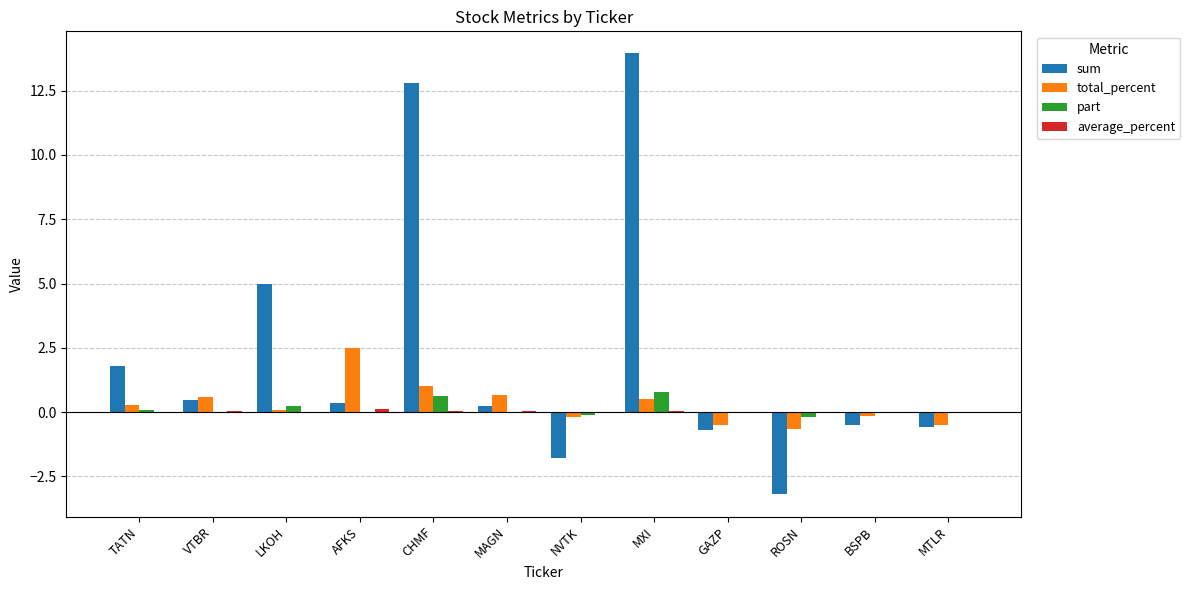

Which label corresponds to the largest value in the chart?

MXI